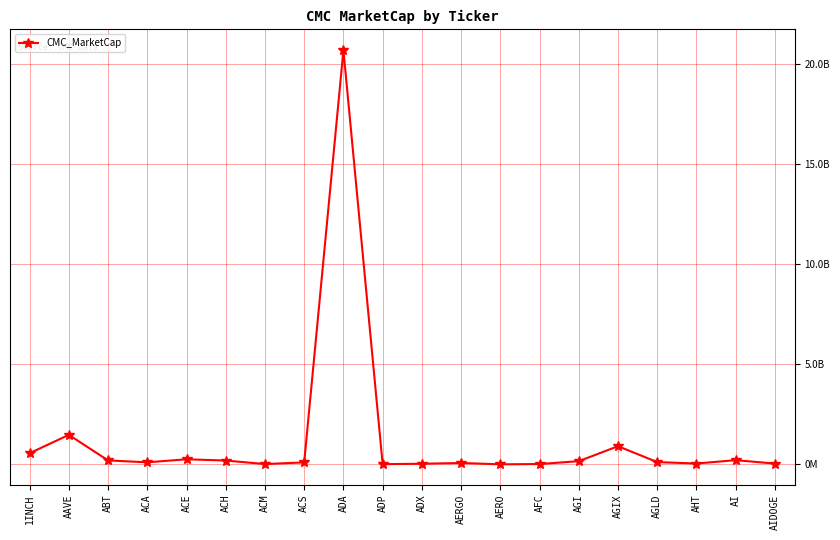

Rank the categories by value from lowest to highest.

AERO, ADP, ACM, AFC, ADX, AIDOGE, AHT, AERGO, ACS, ACA, AGLD, AGI, ACH, ABT, AI, ACE, 1INCH, AGIX, AAVE, ADA